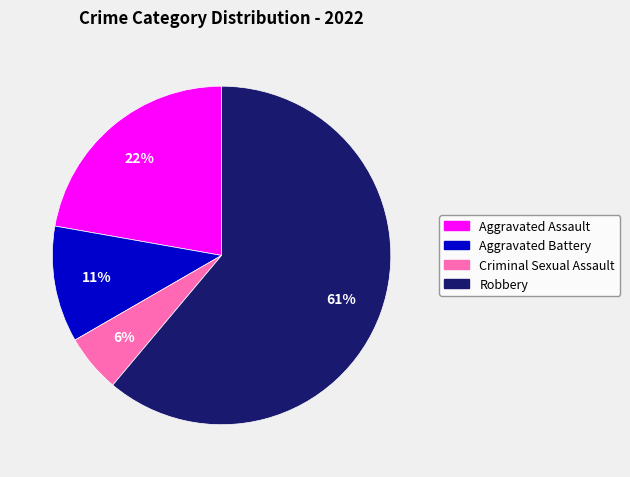

What percentage is the Aggravated Battery slice, to the nearest percent?

11%